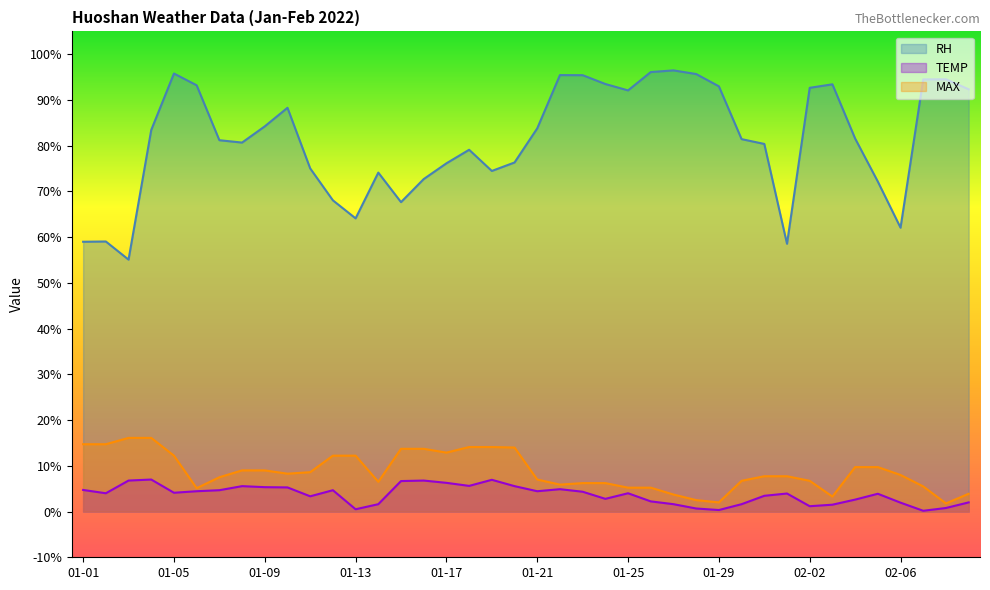

What is the approximate value of RH at 01-11?

75.0